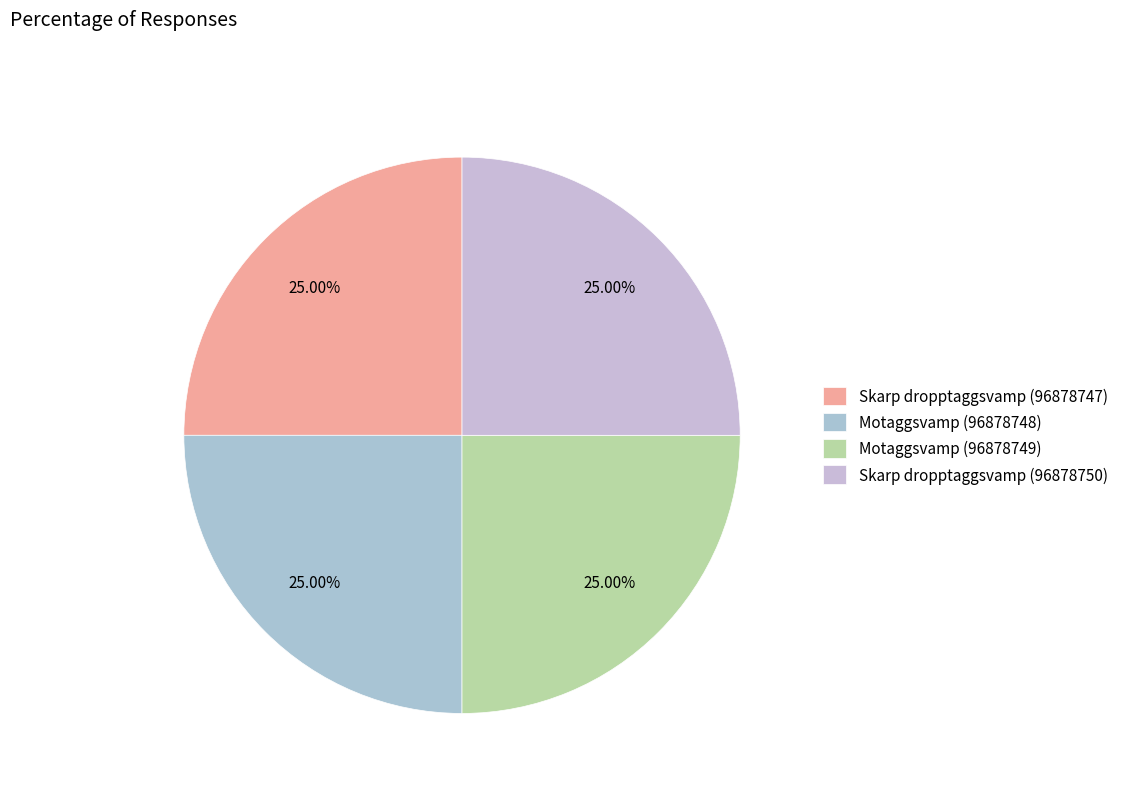

How many slices are in this pie chart?

4